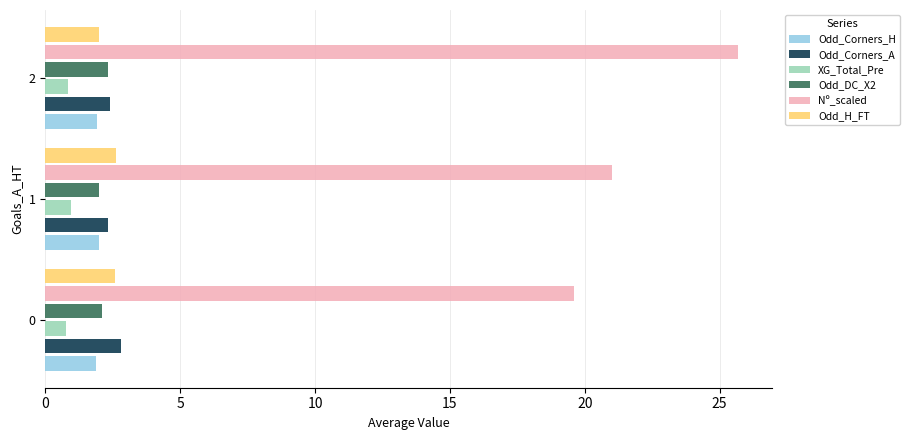

What is the lowest value of the Odd_Corners_H series?

1.9